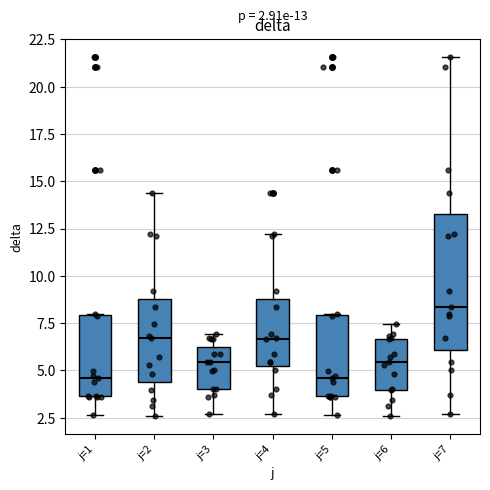

Which box has the highest median line?

j=7